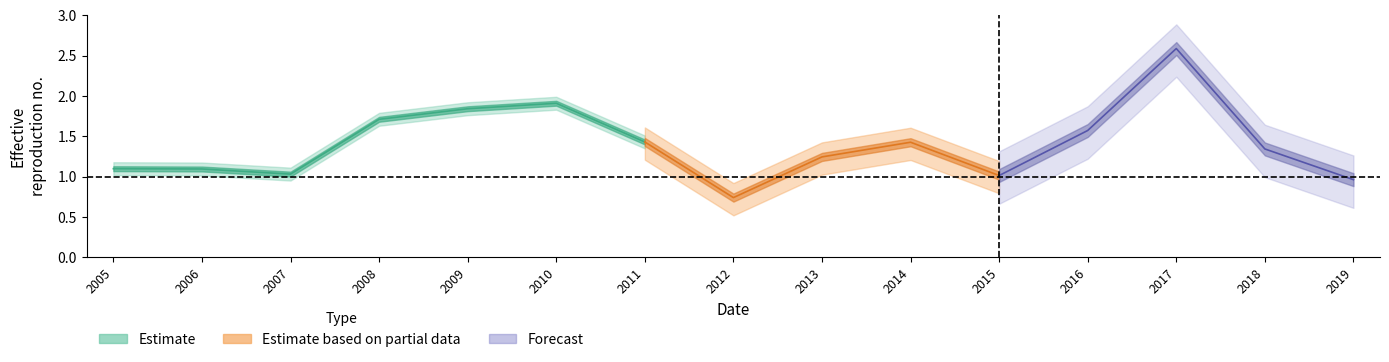

What position from the right is 2007-01-15?

13